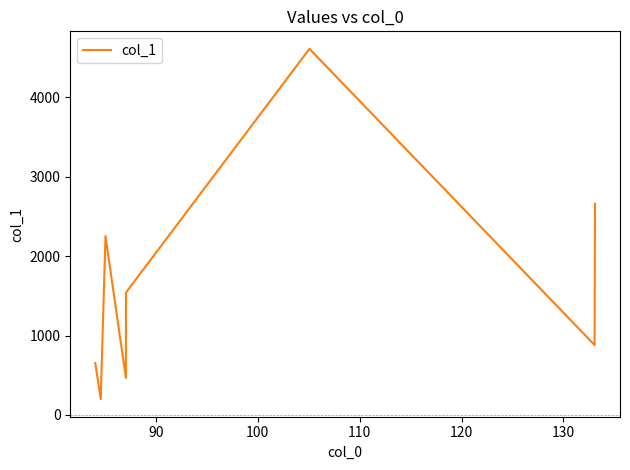

What is the smallest value displayed?

198.5